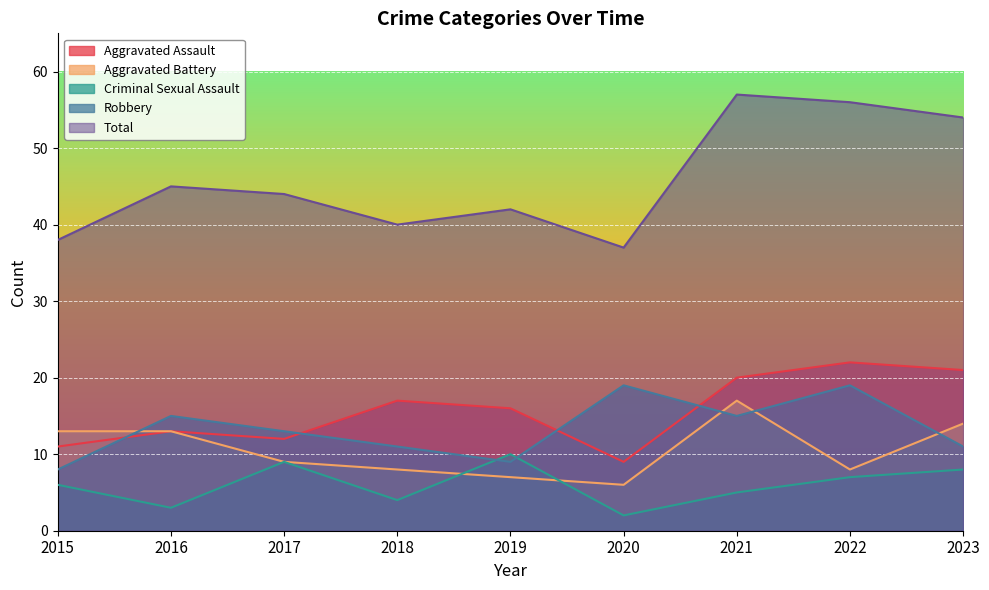

Count the number of categories in the chart.

9